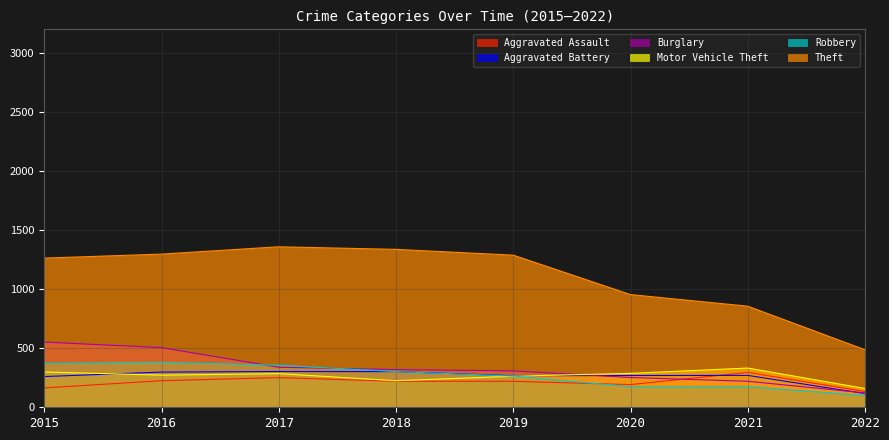

What is the difference between the maximum and minimum values in the Burglary series?

430